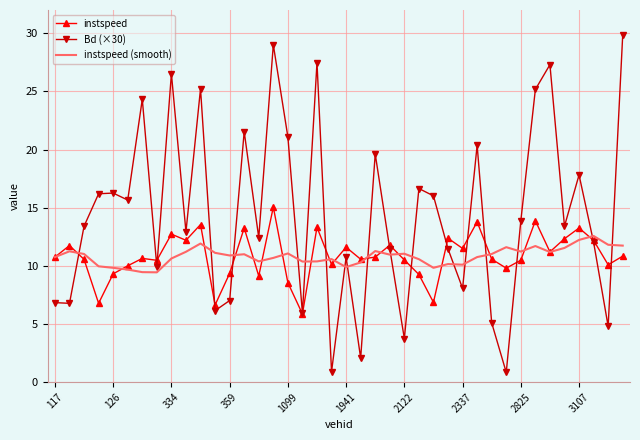

Which series has the largest total across all categories?

Bd (×30)